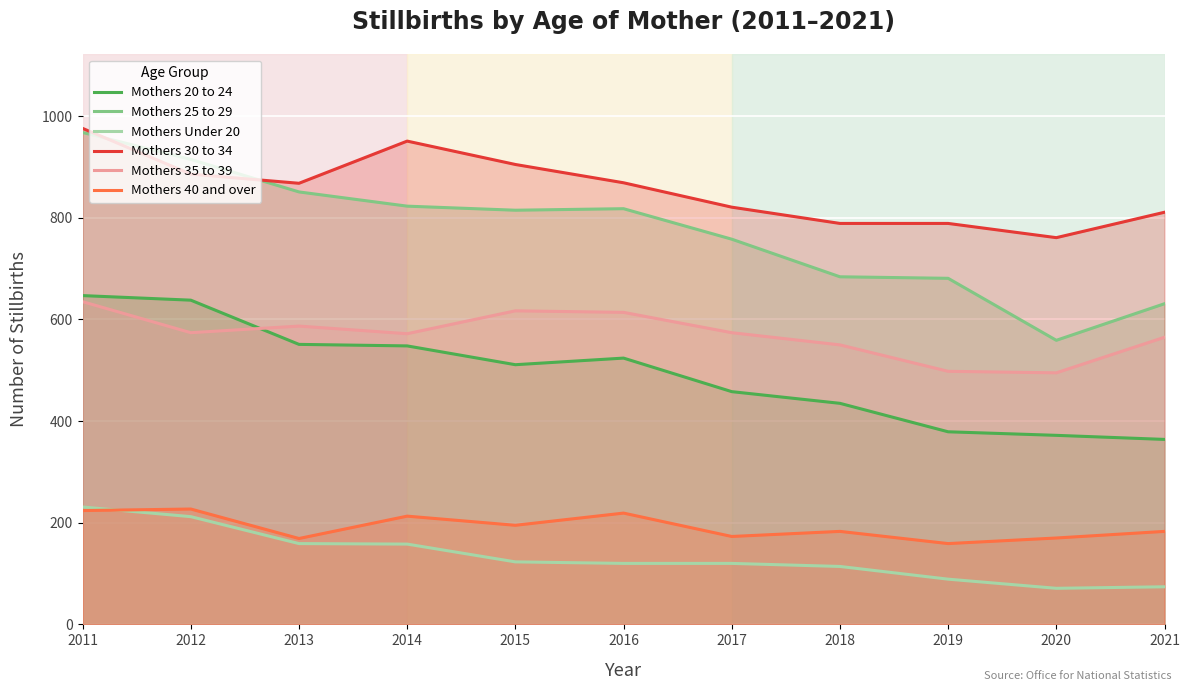

At 2012, list the series in order from largest to smallest.

Mothers 25 to 29, Mothers 30 to 34, Mothers 20 to 24, Mothers 35 to 39, Mothers 40 and over, Mothers Under 20